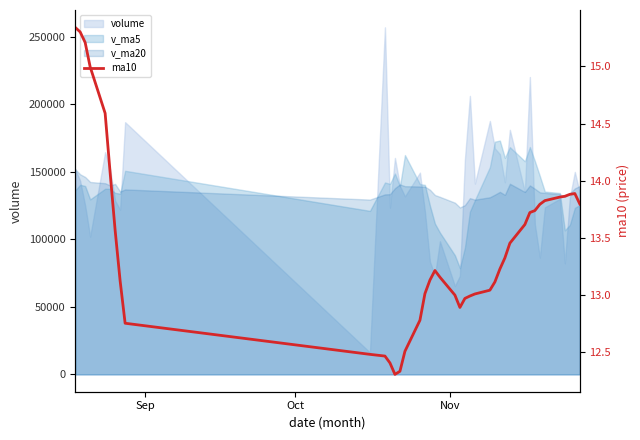

How many data points are above 13?

29